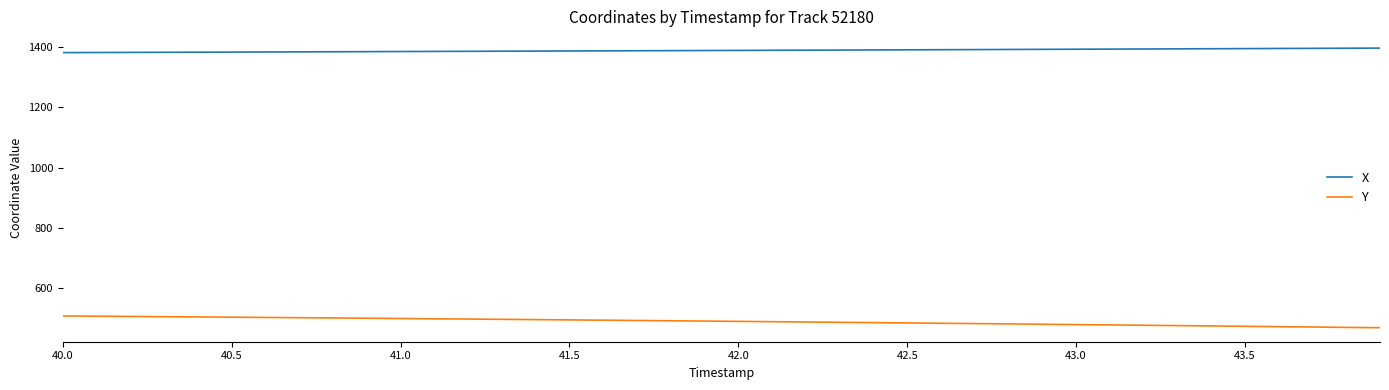

Which series has the largest total across all categories?

X